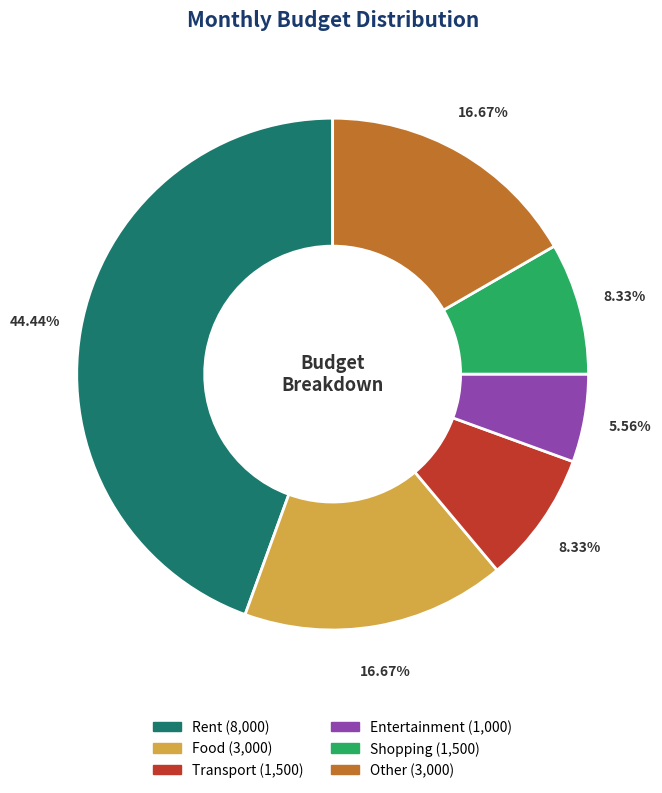

Between Other and Shopping, which is larger?

Other